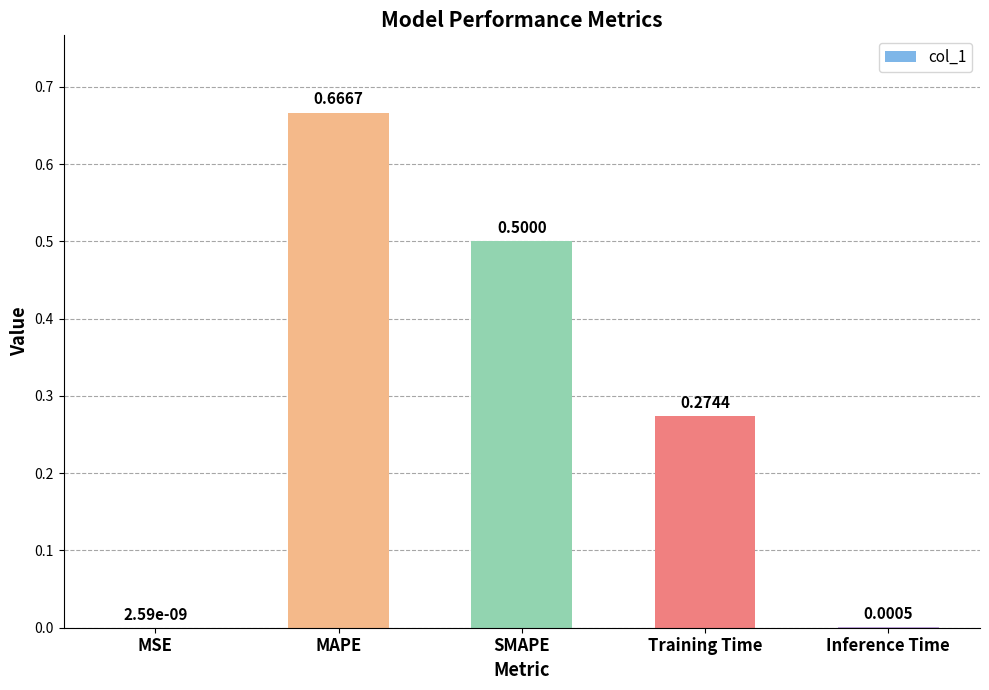

At which label is the value closest to 0?

MSE